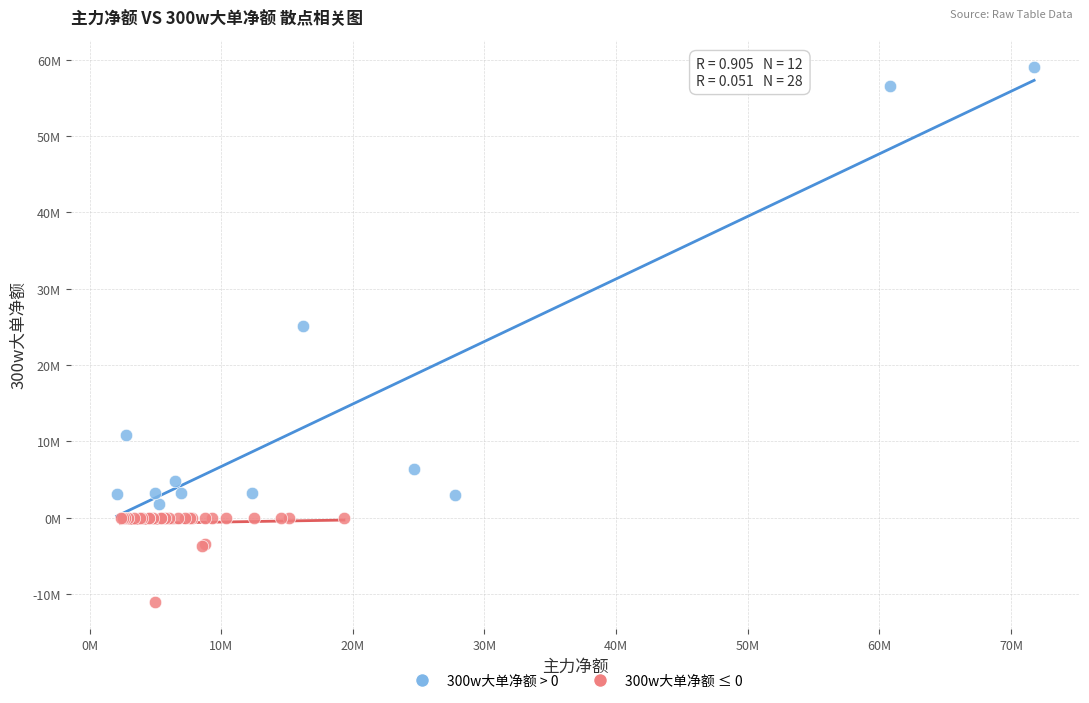

Which series reaches the maximum Y coordinate?

300w大单净额 > 0